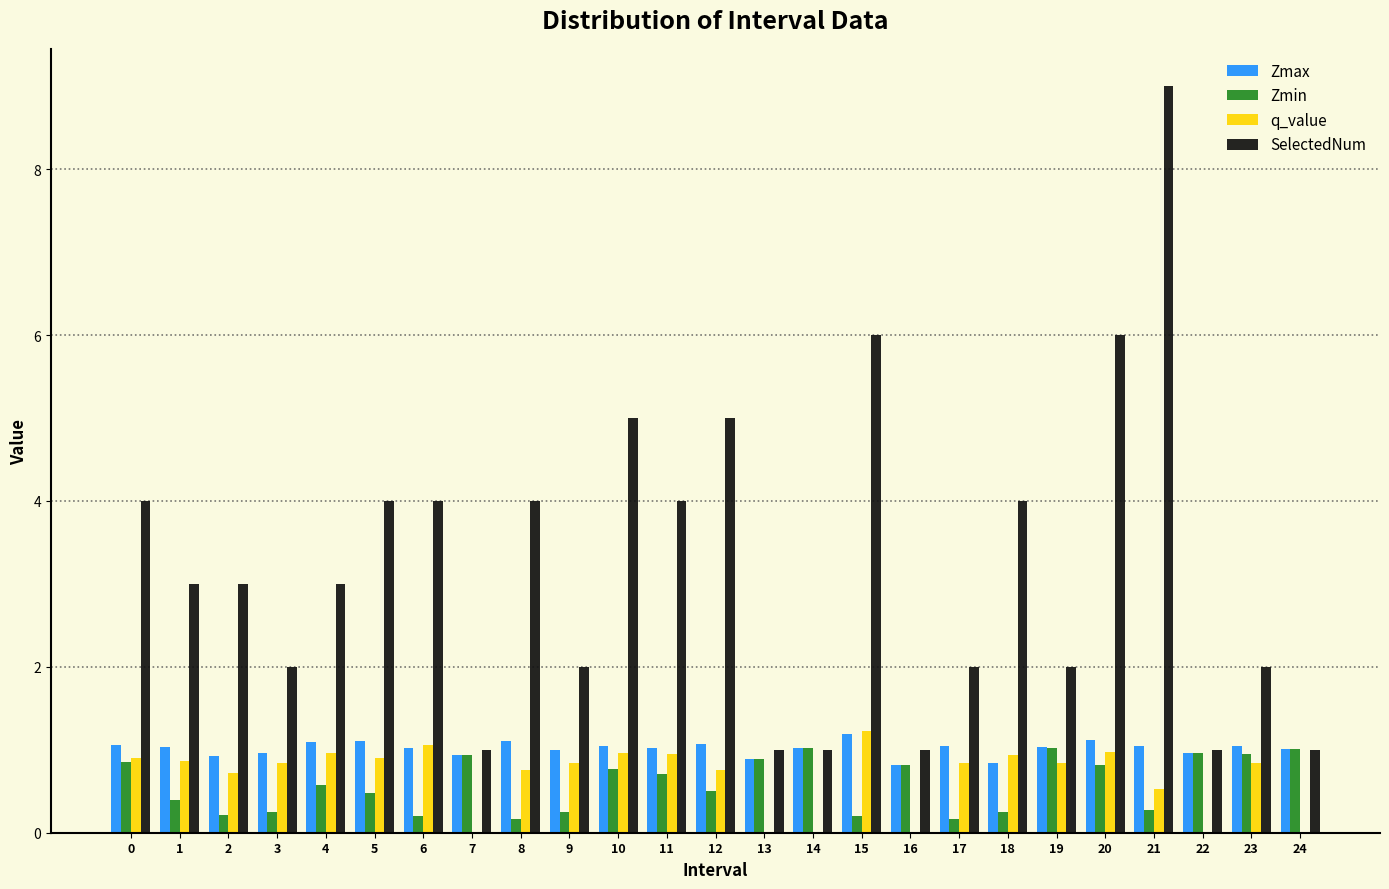

What is the greatest value displayed?

9.0